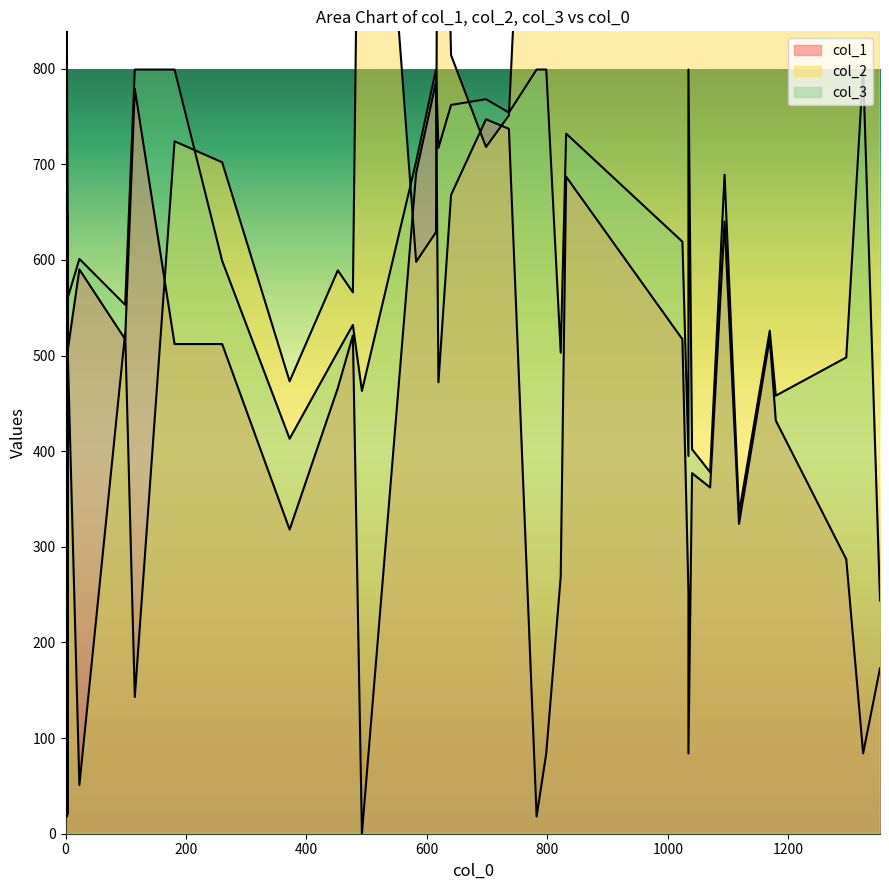

How many data points in col_1 are less than 466?

20